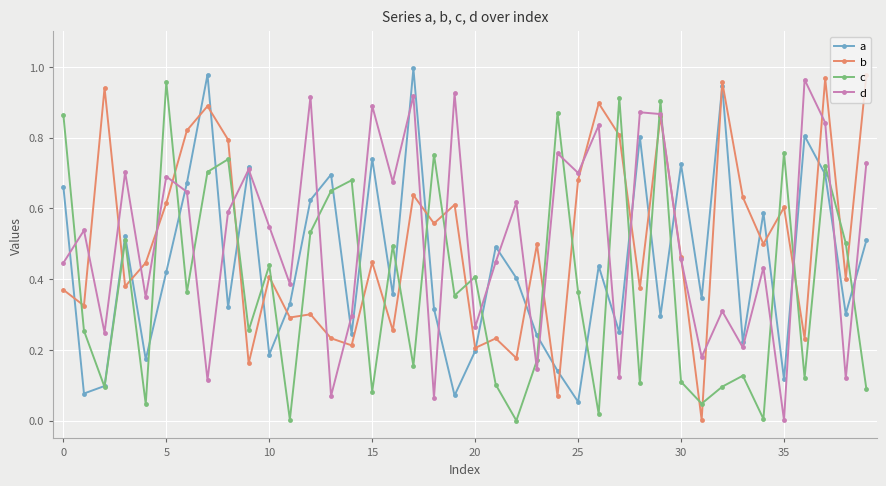

In a, how many points are higher than both neighbors (excluding endpoints)?

13